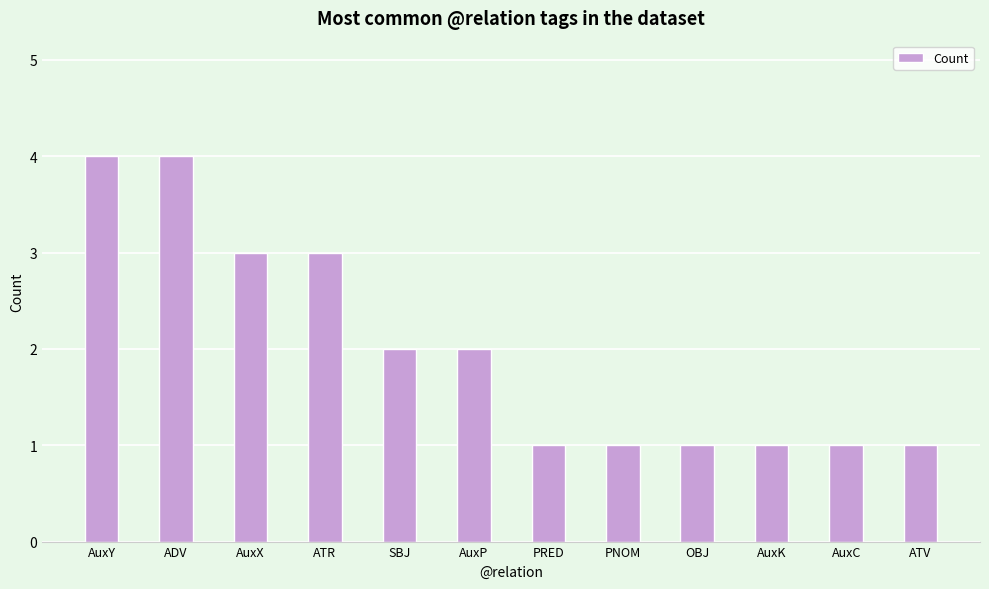

Reading left to right, what are all the values shown in this chart?

AuxY=4	ADV=4	AuxX=3	ATR=3	SBJ=2	AuxP=2	PRED=1	PNOM=1	OBJ=1	AuxK=1	AuxC=1	ATV=1